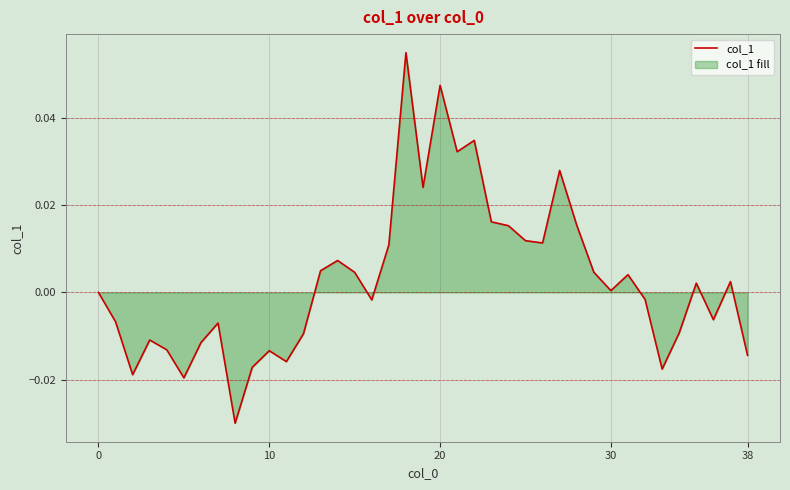

Reading right to left, extract all data points from this chart.

-0.0	0.0	-0.0	0.0	-0.0	-0.0	-0.0	0.0	0.0	0.0	0.0	0.0	0.0	0.0	0.0	0.0	0.0	0.0	0.0	0.0	0.1	0.0	-0.0	0.0	0.0	0.0	-0.0	-0.0	-0.0	-0.0	-0.0	-0.0	-0.0	-0.0	-0.0	-0.0	-0.0	-0.0	0.0